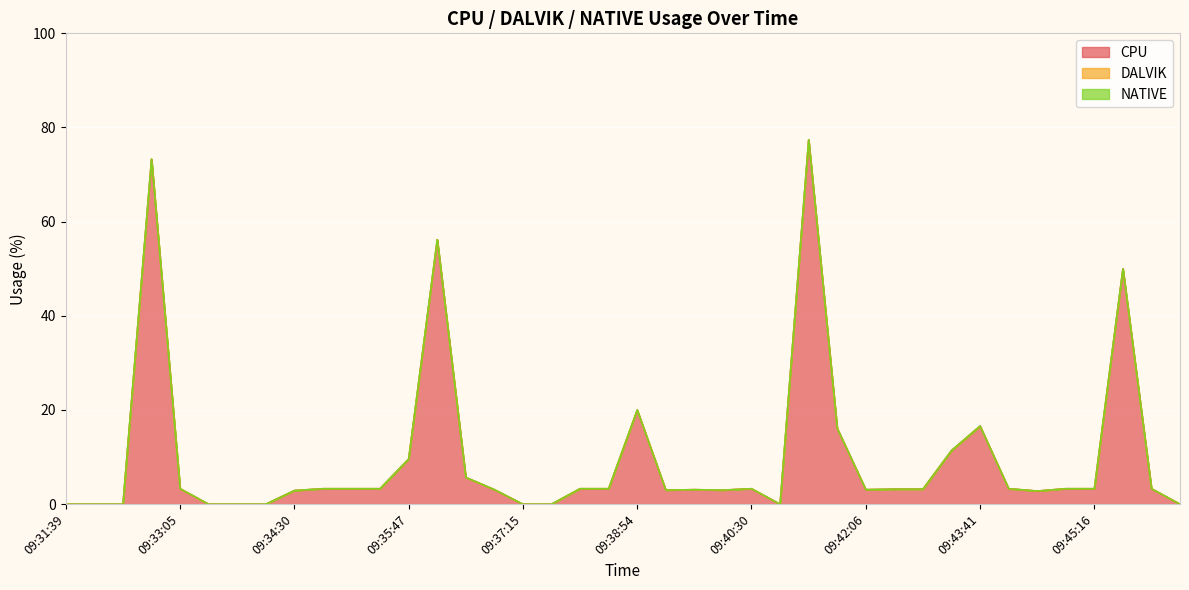

What is the label of the 33rd point from the left?

09:43:41